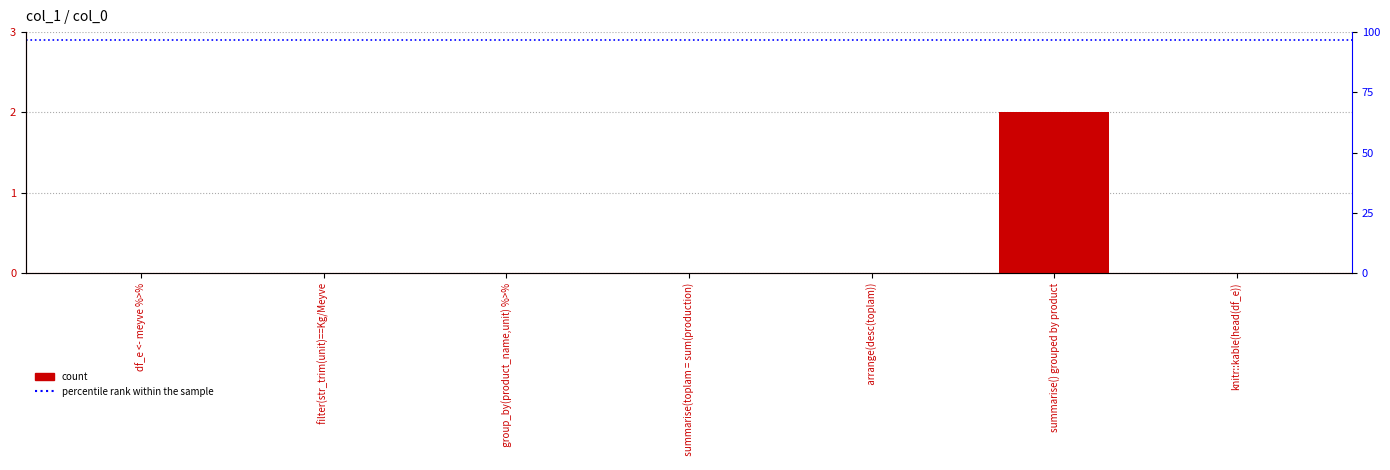

At which label is the value closest to 1?

df_e <- meyve %>%